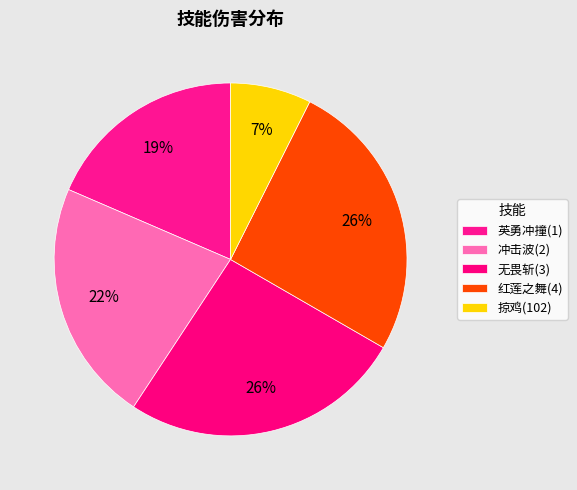

How many segments does this pie chart have?

5